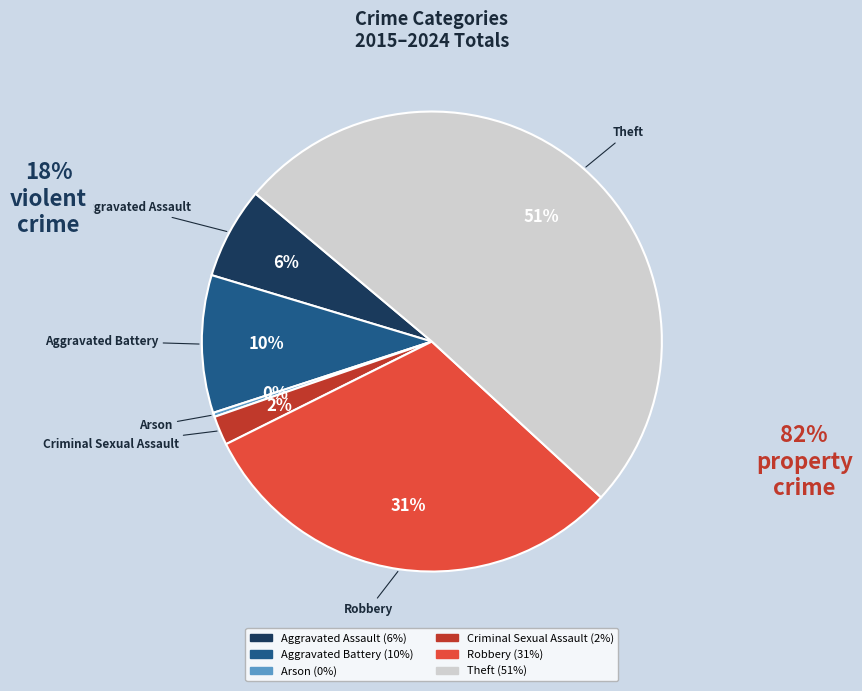

Which has a higher value, Aggravated Battery or Robbery?

Robbery